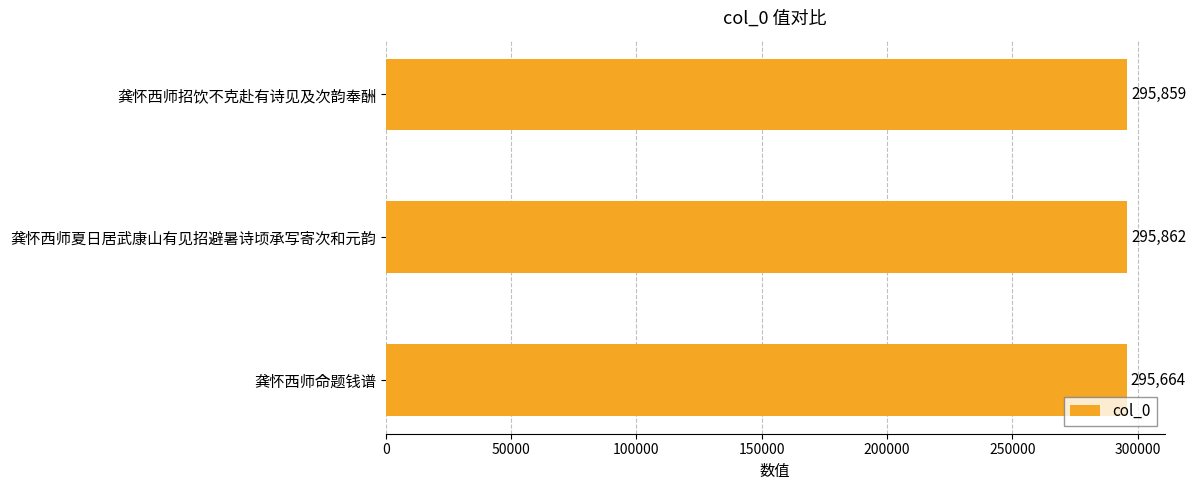

What is the change in value from 龚怀西师招饮不克赴有诗见及次韵奉酬 to 龚怀西师夏日居武康山有见招避暑诗顷承写寄次和元韵?

+3